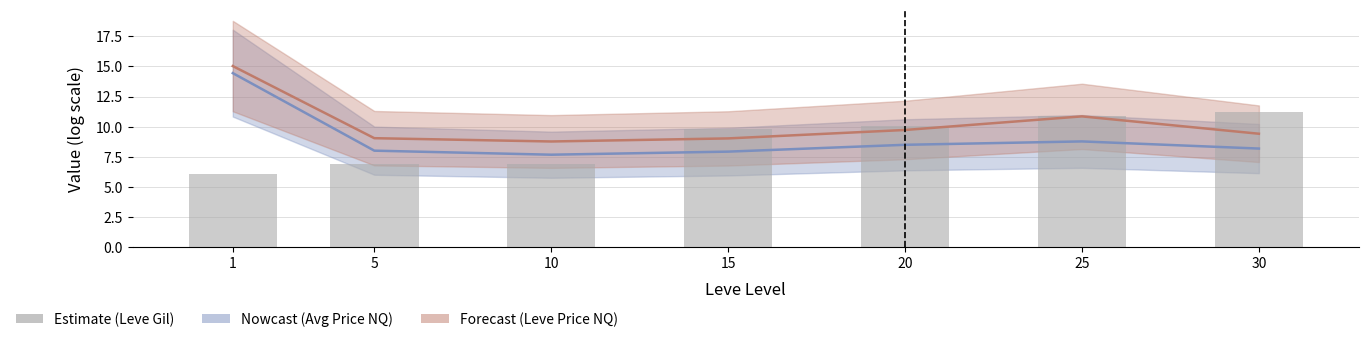

True or false: the data shows 6.9 at 10.

True